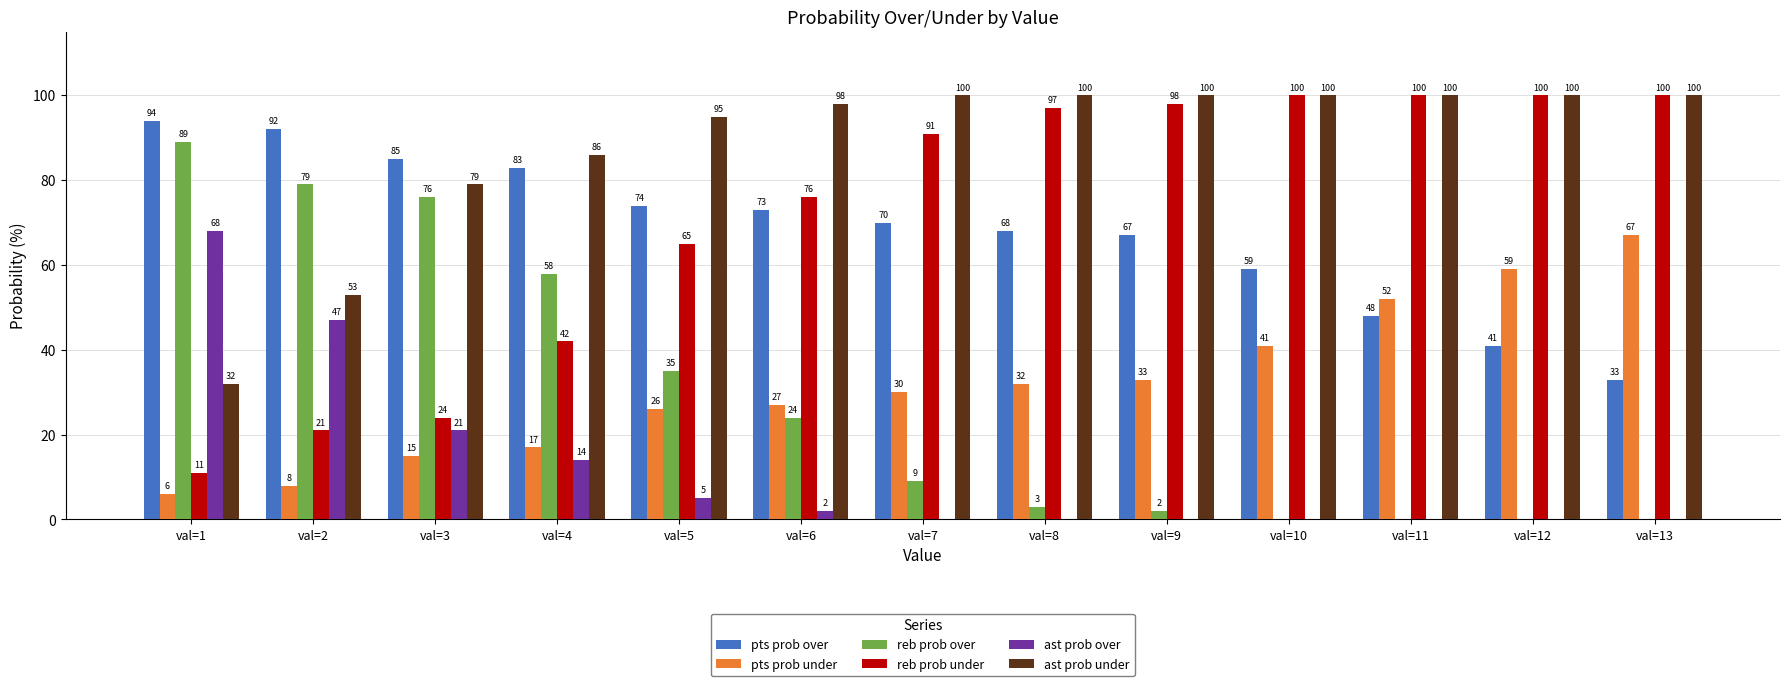

How many positive values does the ast prob over series have?

6